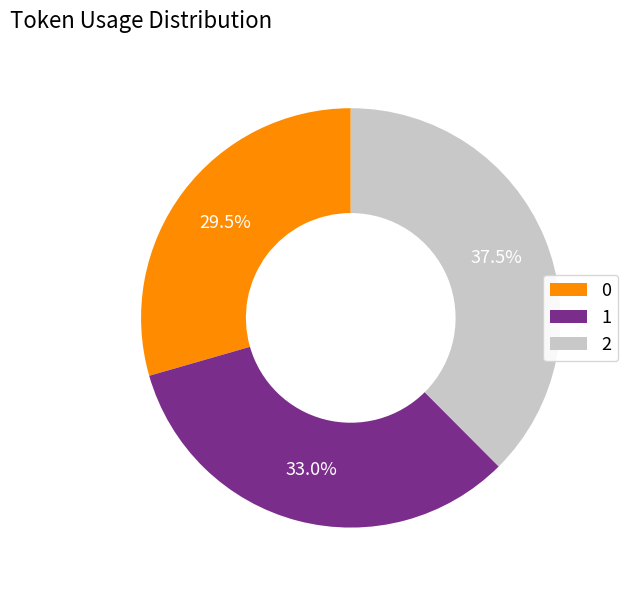

How many segments does this pie chart have?

3